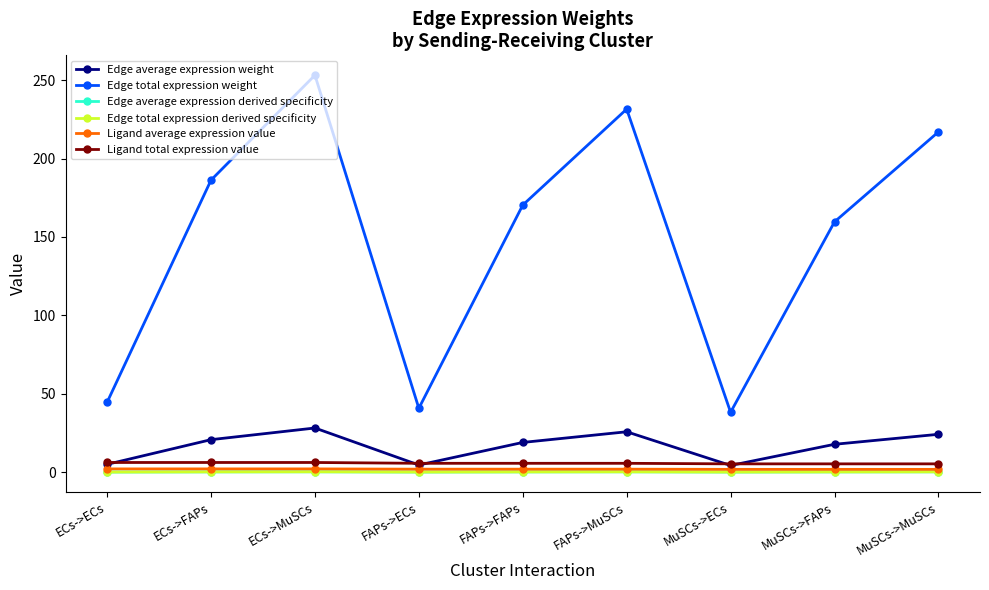

Which series has the largest range (max minus min)?

Edge total expression weight